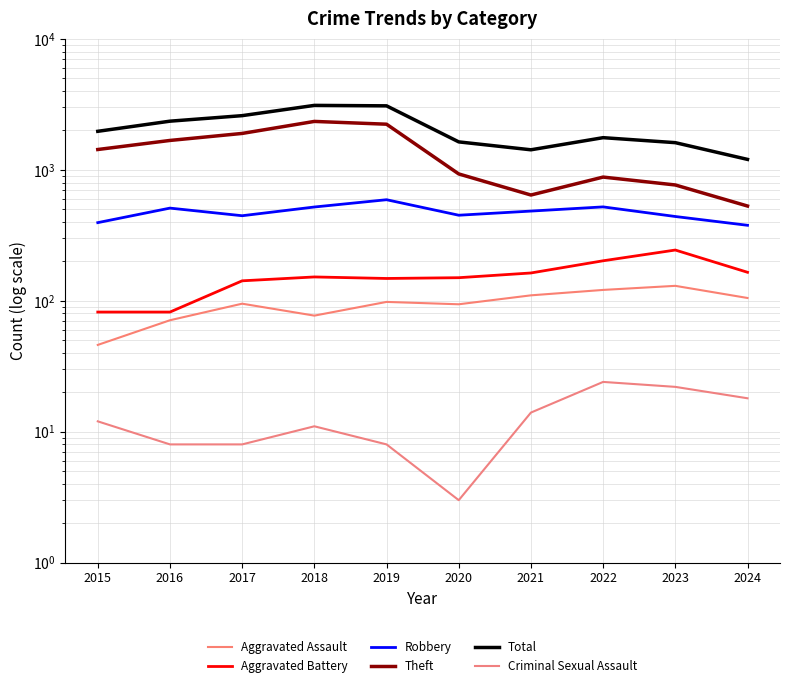

The Total series shows 2103 at 2021. True or false?

False